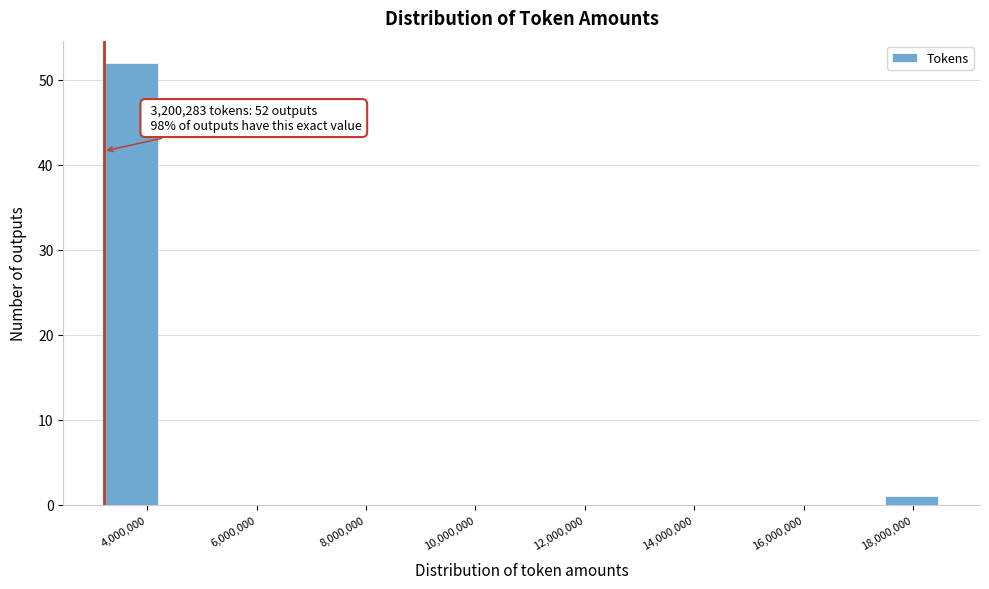

Over which range of the x-axis is the bar tallest?

3200000 to 4200000